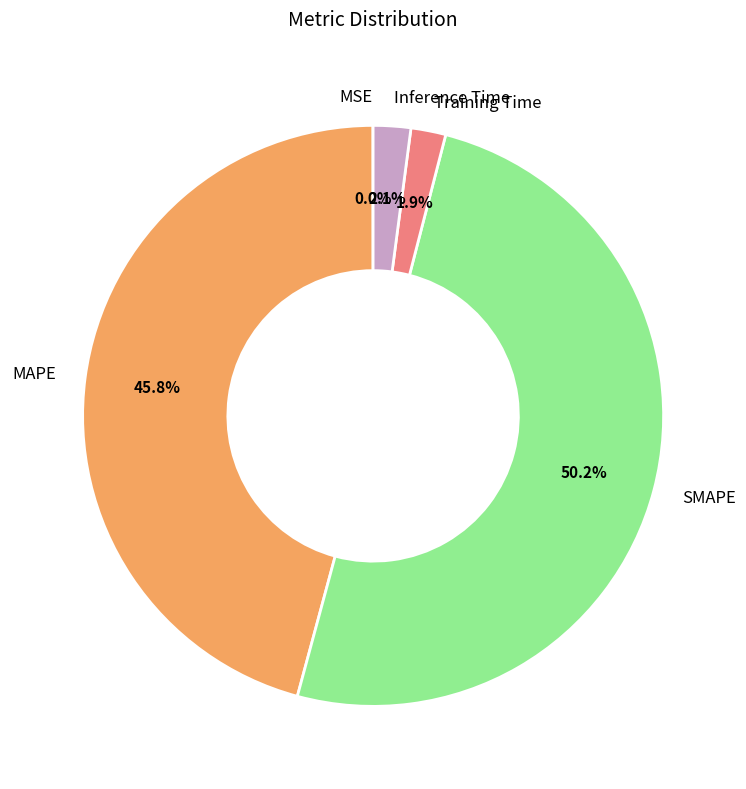

Which category accounts for the majority?

SMAPE